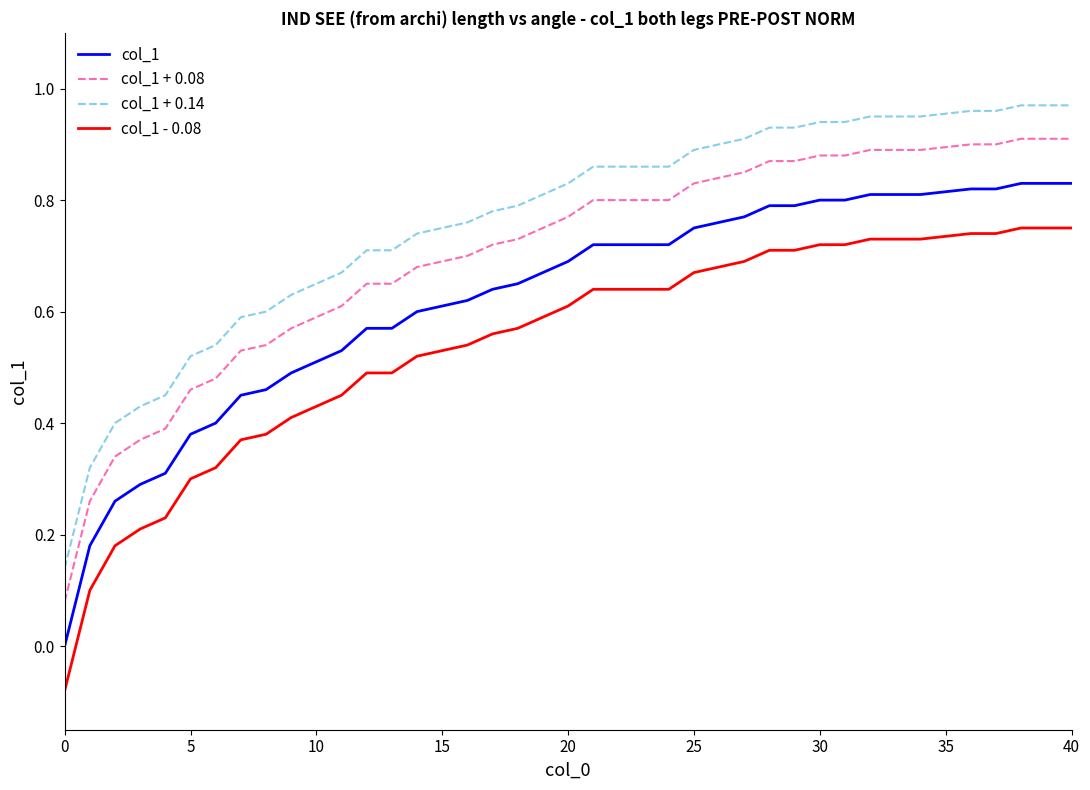

List the series in order of their peak value, lowest first.

col_1 - 0.08, col_1, col_1 + 0.08, col_1 + 0.14